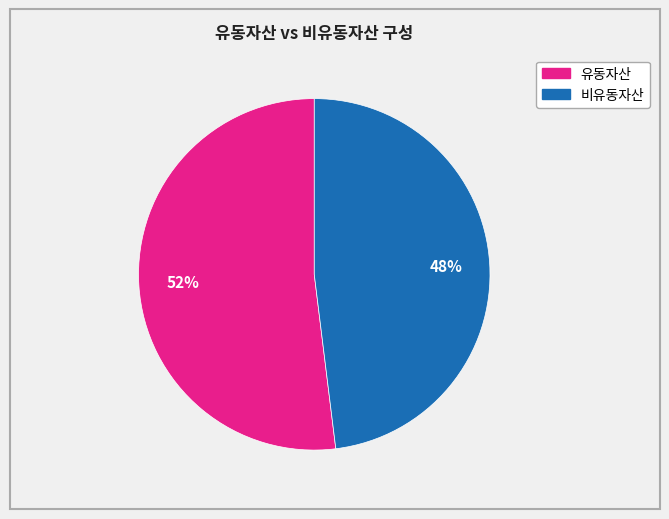

Is there any slice that represents more than half of the pie?

Yes